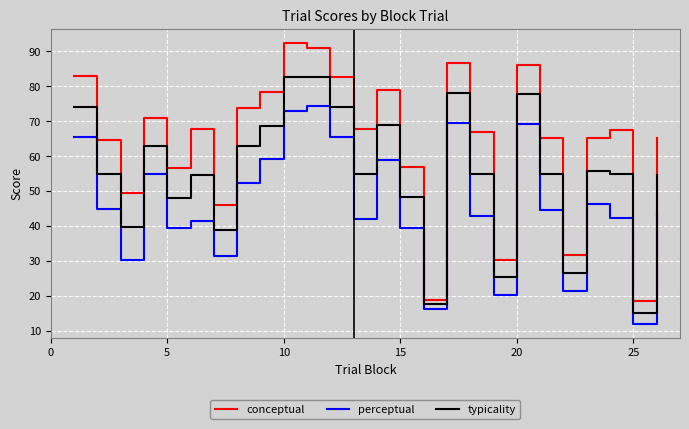

What is the sum of all typicality values?

1430.8